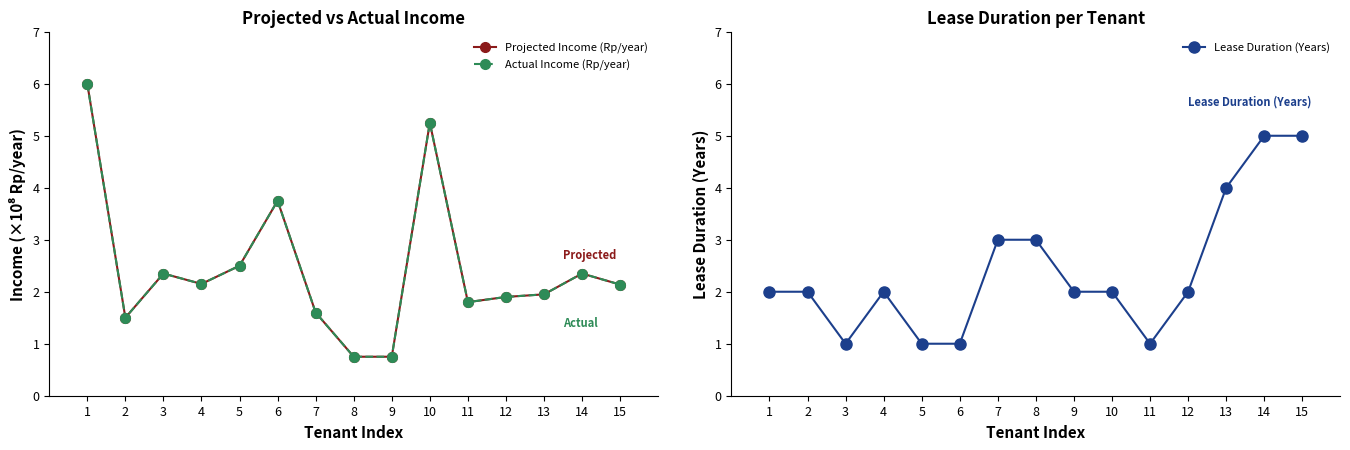

At how many categories does at least one series exceed 1?

15